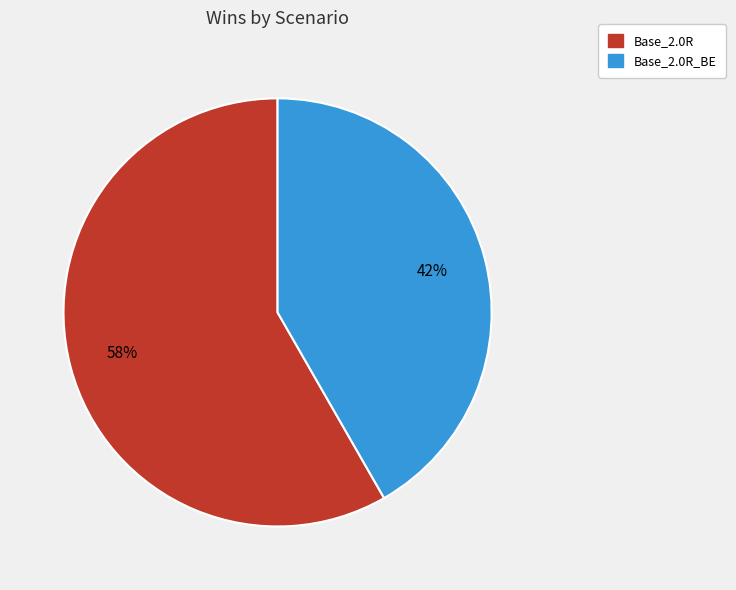

To the nearest percent, what is the average slice percentage?

50%